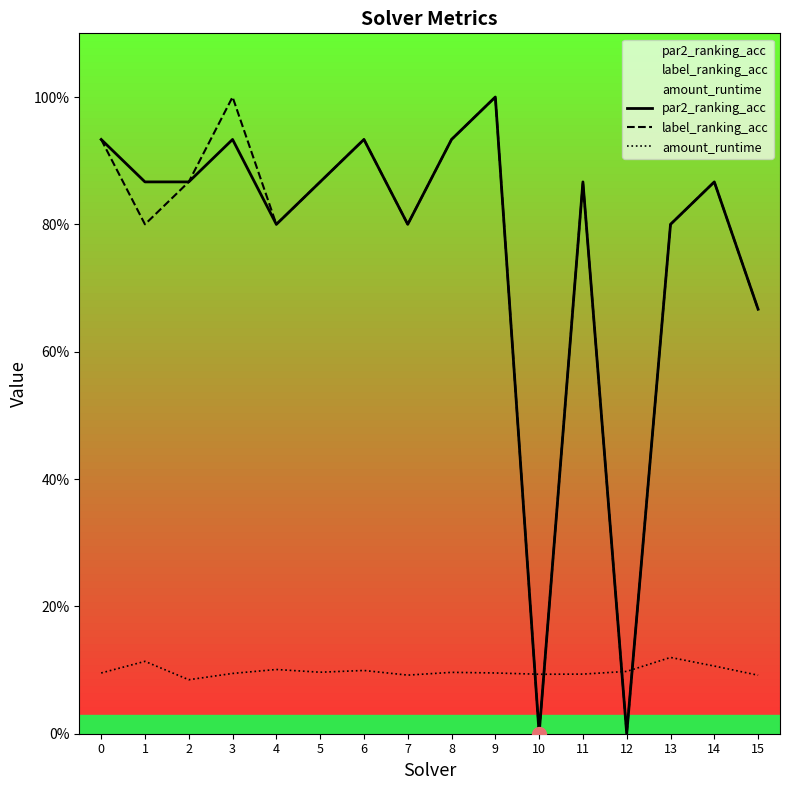

True or false: par2_ranking_acc and amount_runtime cross at least once.

True